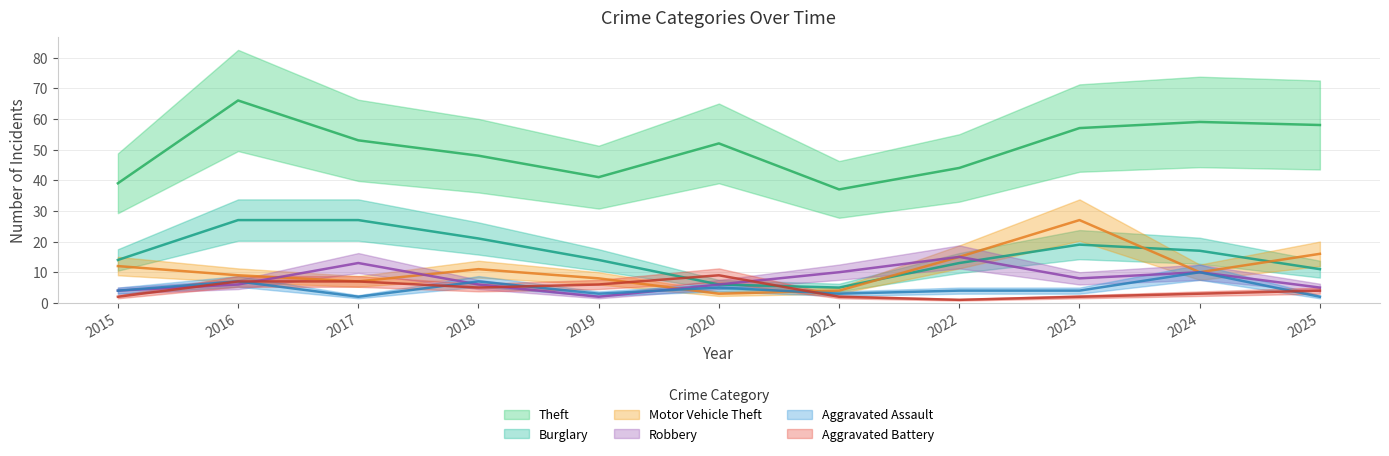

At which category does Burglary reach its first local valley?

2021